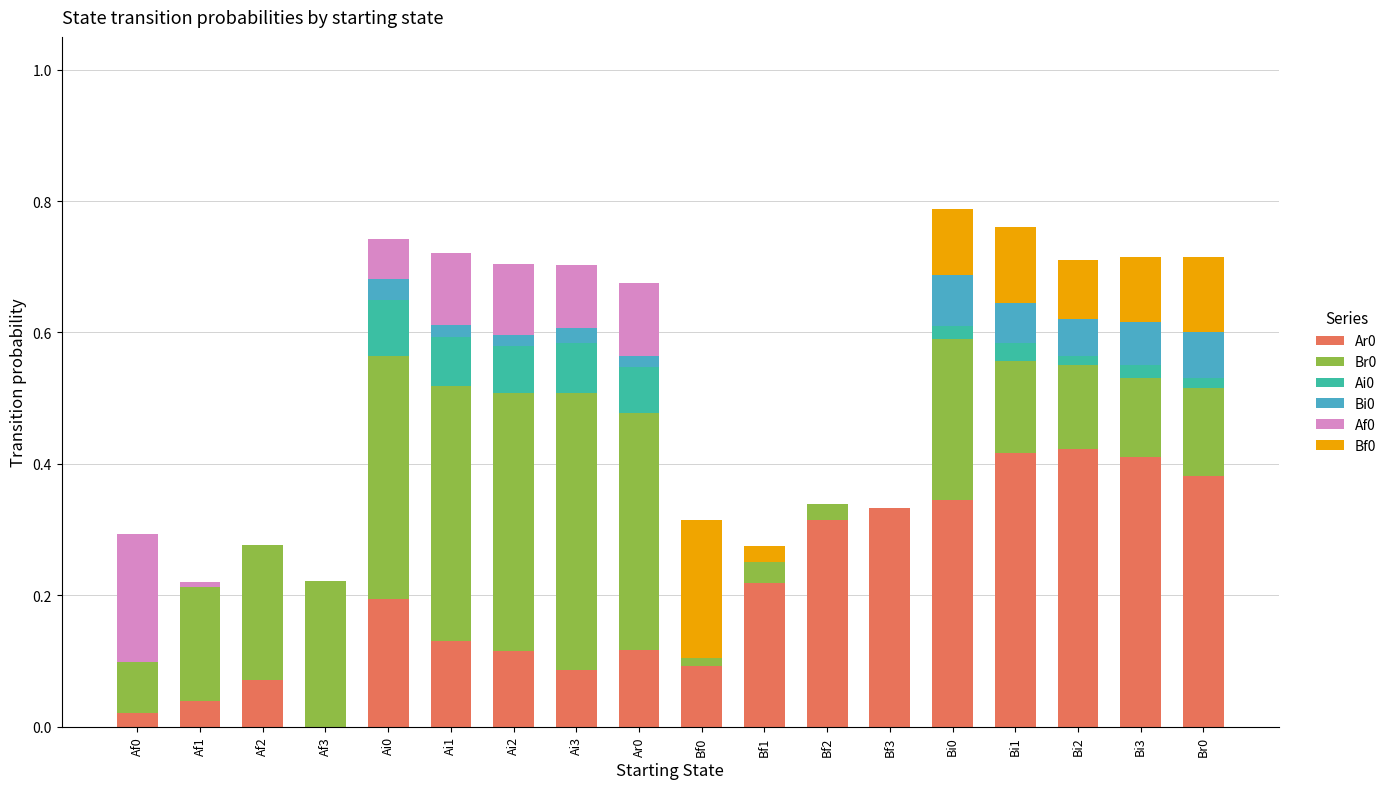

Is it true that Ar0 equals 0.3 at Af3?

False